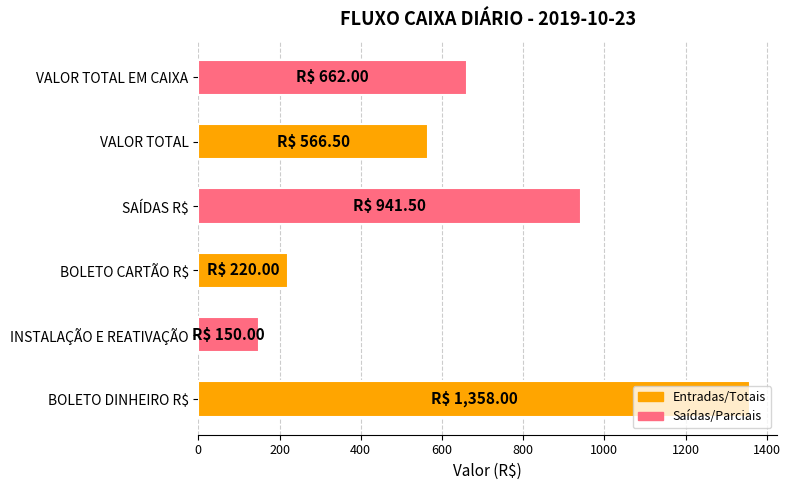

How many bars are there in total?

6